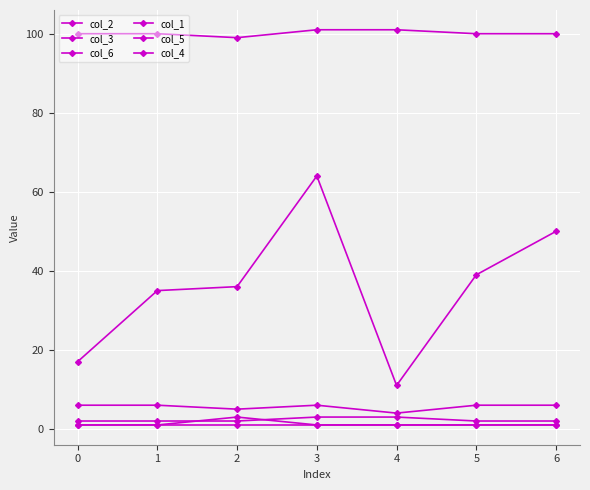

At how many categories does at least one series exceed 49?

7